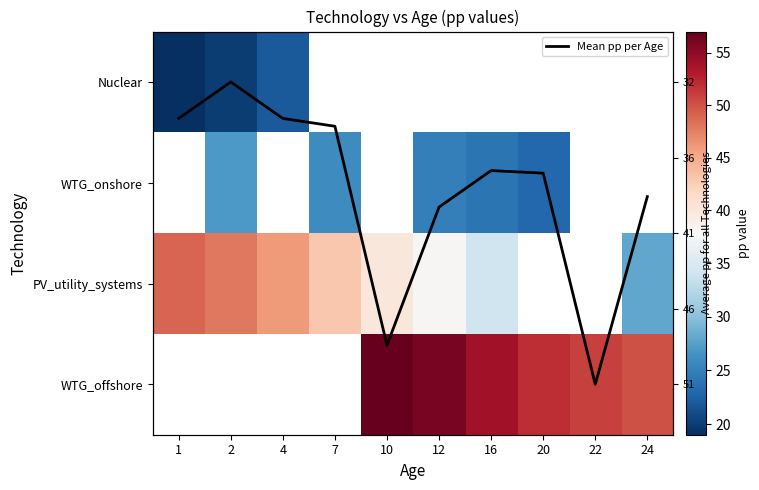

What is the greatest value displayed?

57.0